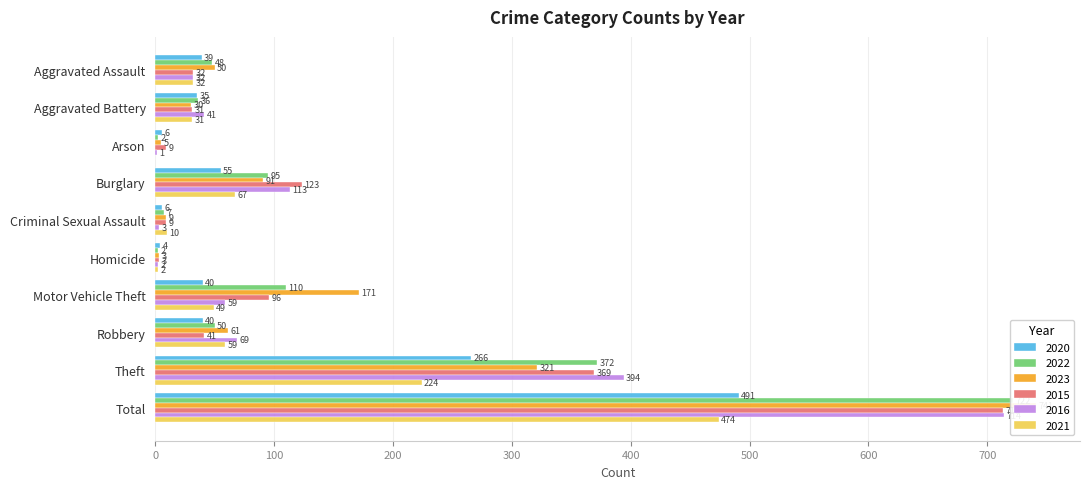

How many bars are there in each group?

6